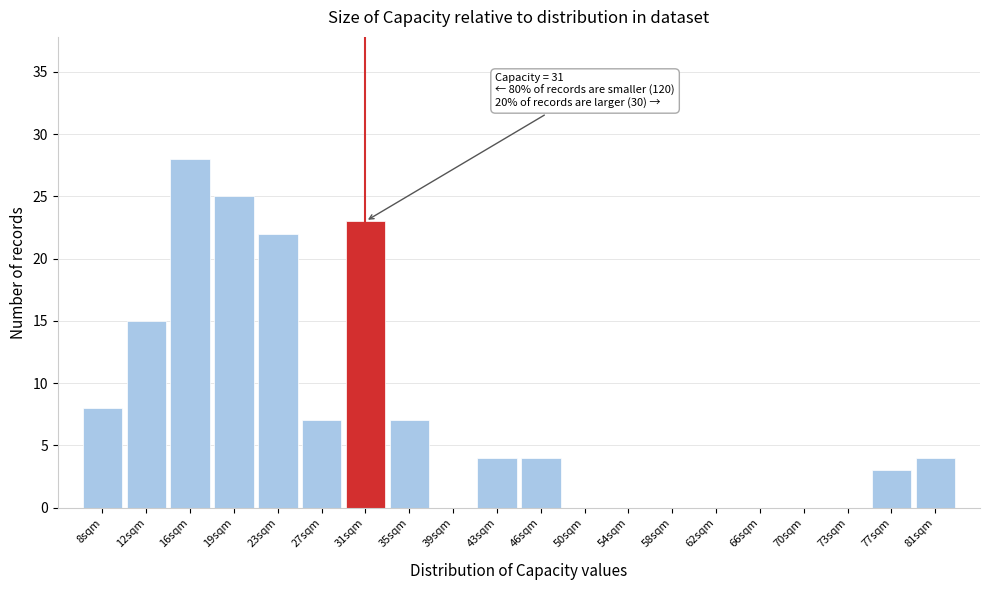

Which range on the x-axis has the tallest bar?

13.70 to 17.55